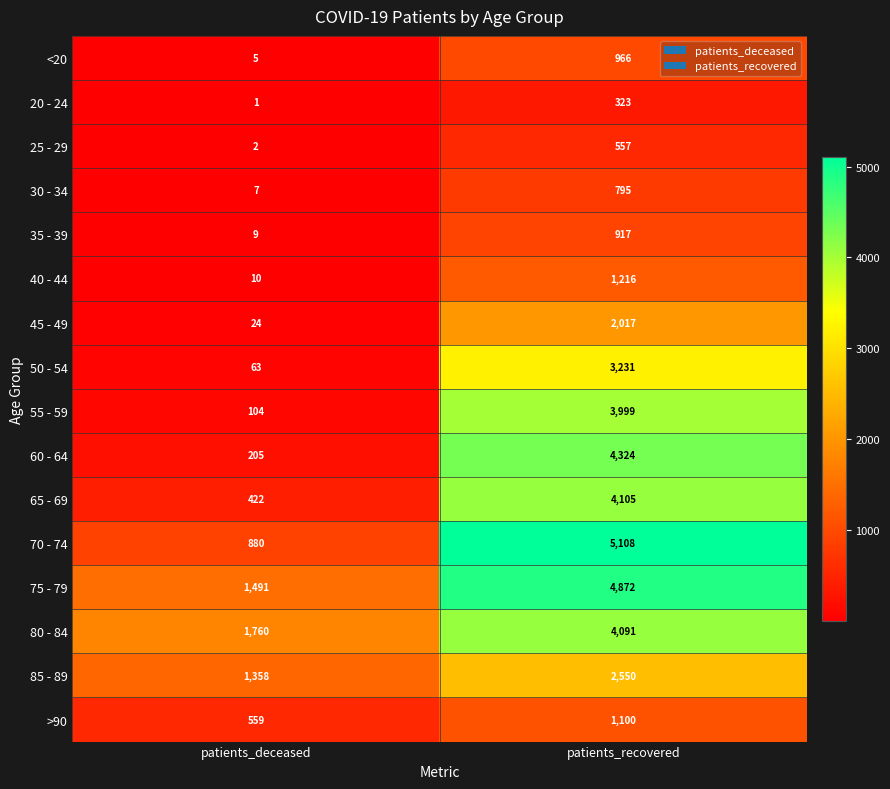

What is the spread (max minus min) of values at patients_deceased?

1759